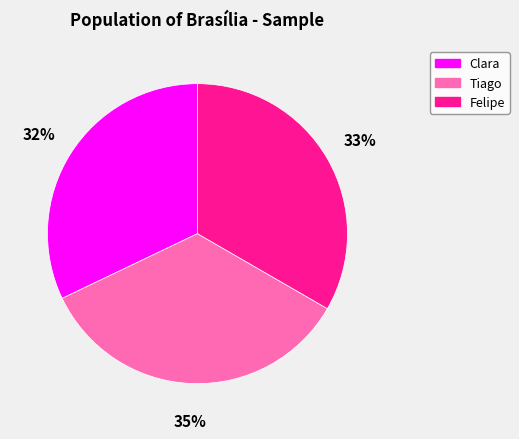

Is it true that Clara is 44% of the pie?

False